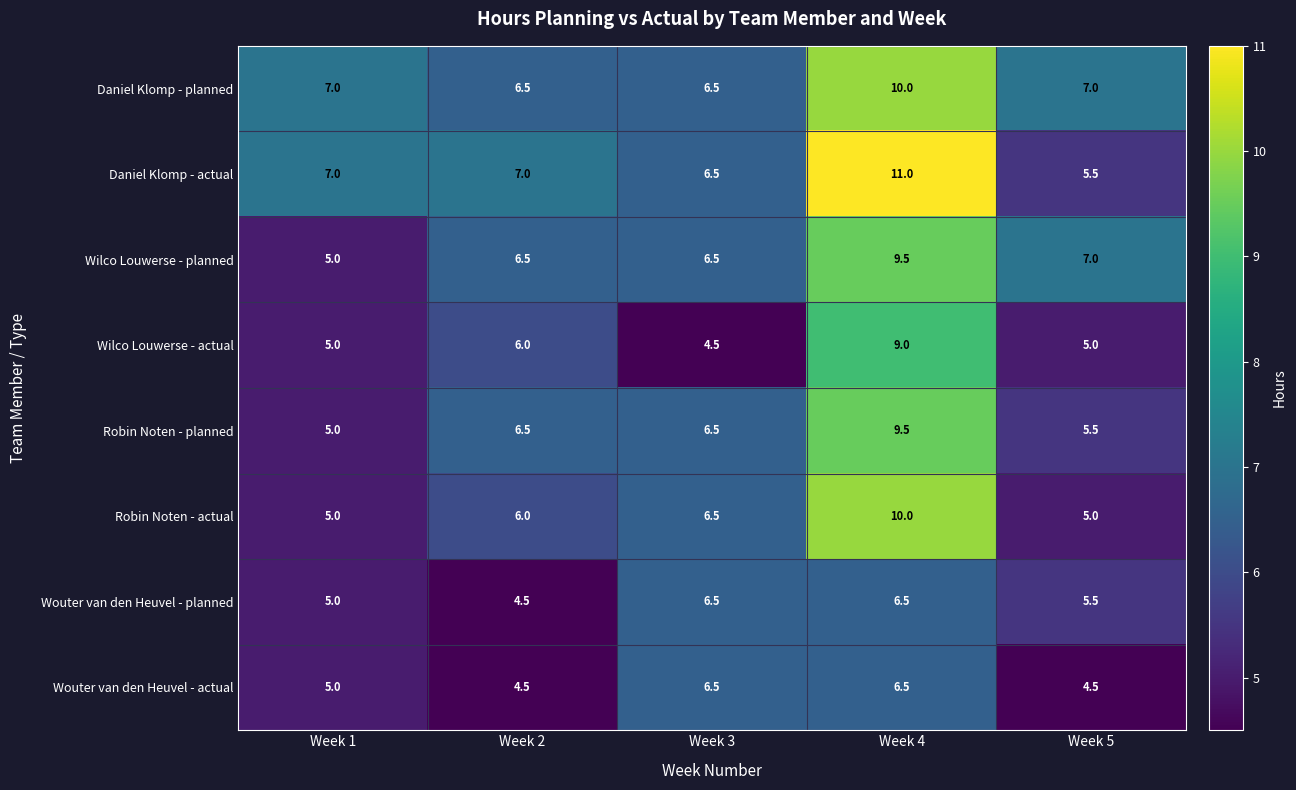

Which series changed the most between Week 1 and Week 4?

Robin Noten - actual